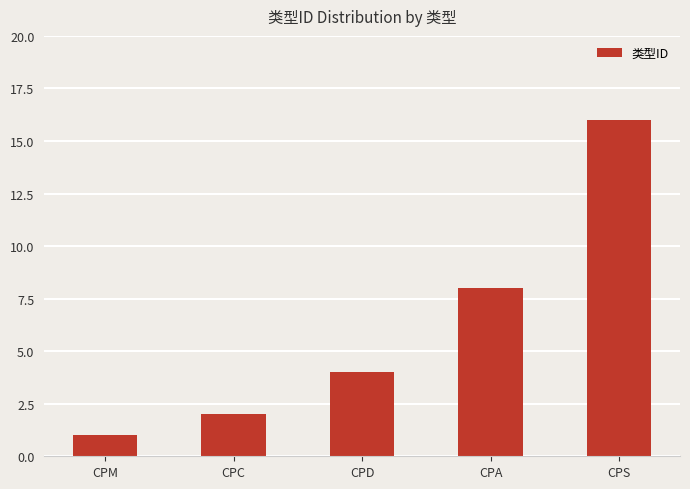

What is the label of the 3rd bar from the left?

CPD